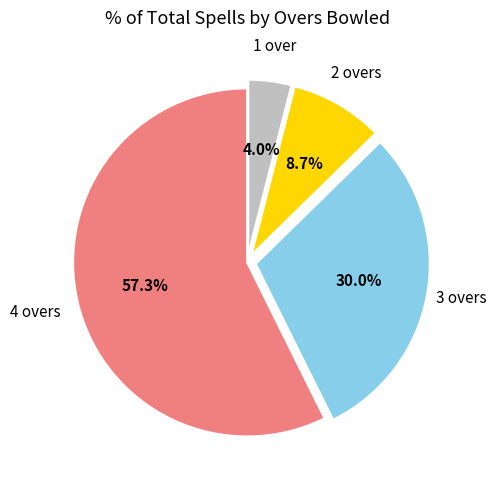

What is the ratio of the value at 4 overs to the value at 3 overs?

1.9